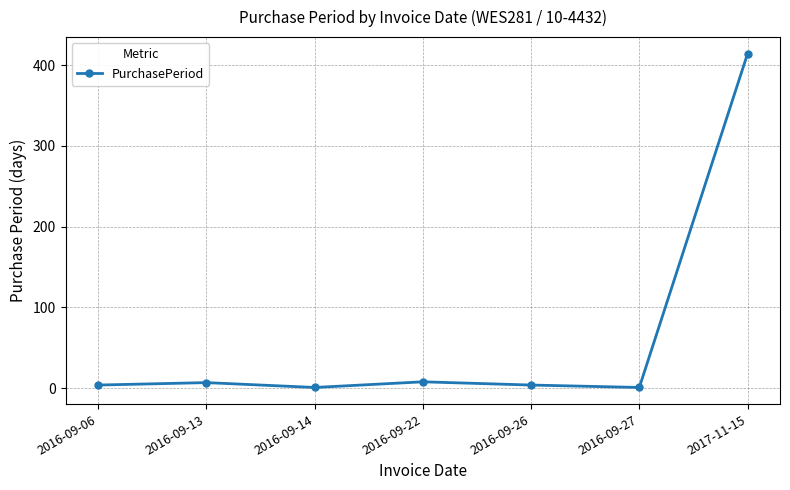

What is the difference between the maximum and minimum values?

413